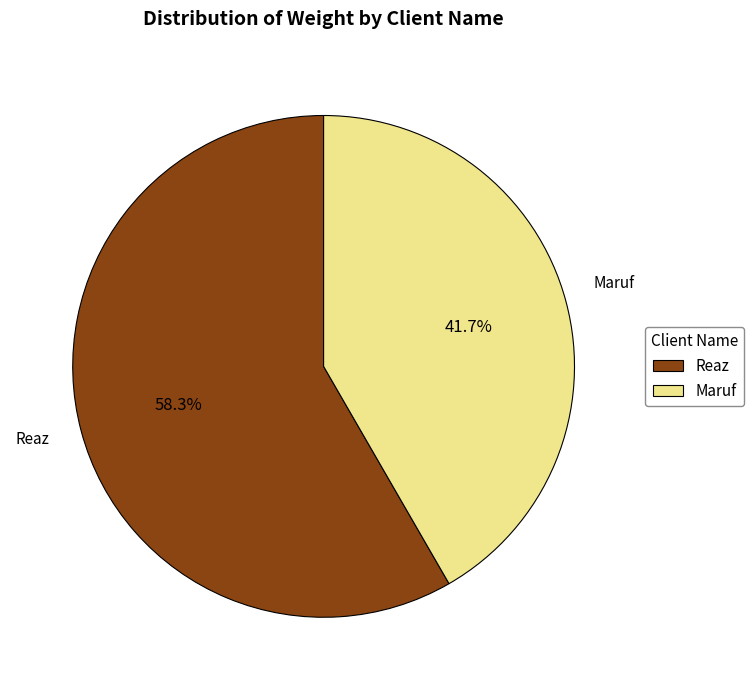

Approximately how many times larger is the value at Reaz compared to Maruf?

1.4